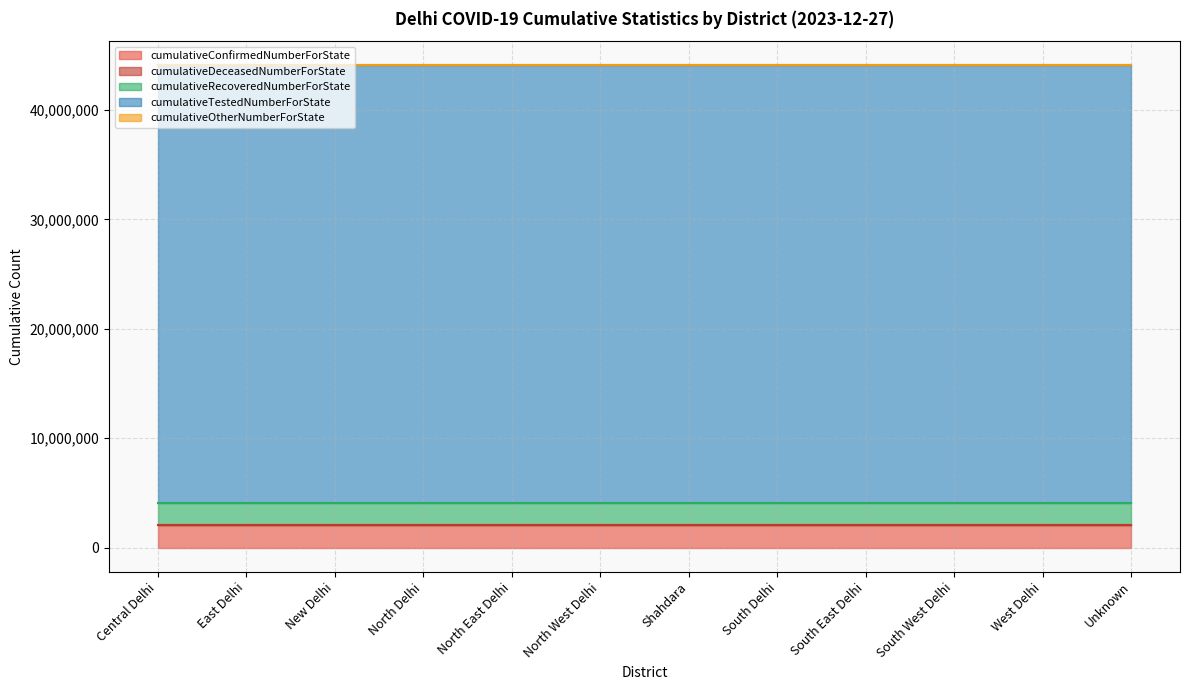

Between Shahdara and North East Delhi, which is larger?

Shahdara